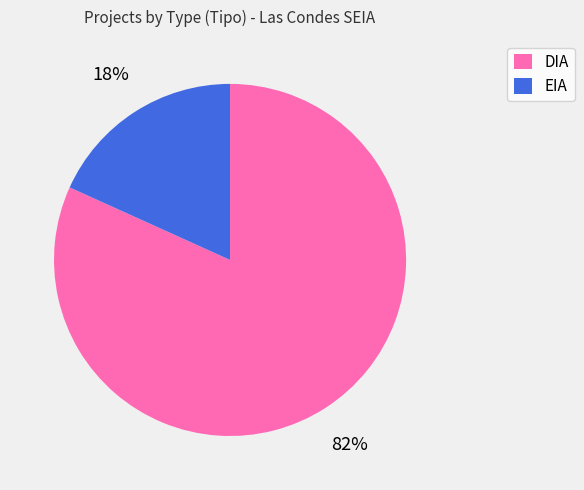

Is it true that EIA is 28% of the pie?

False